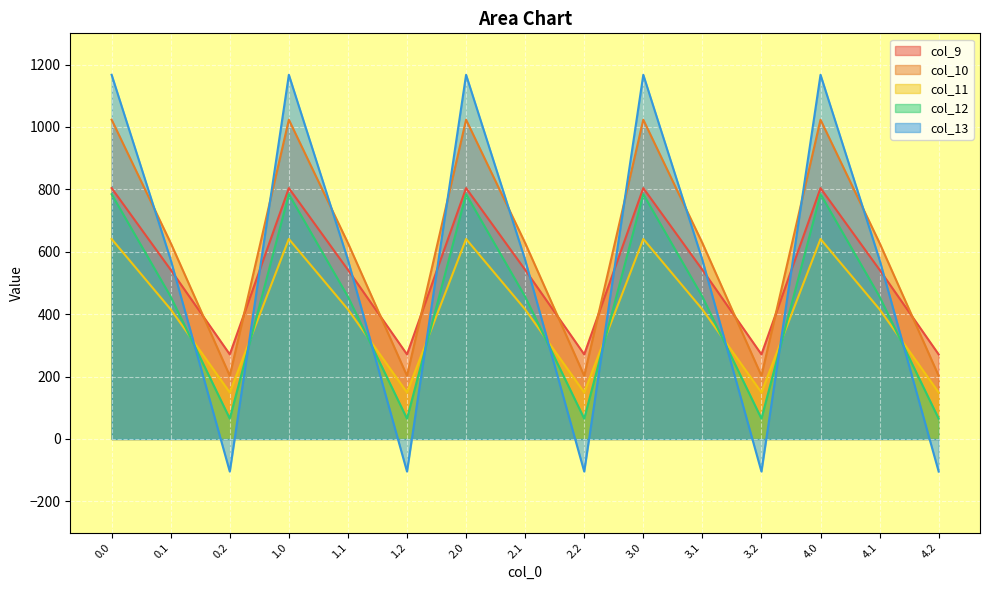

What is the value of the col_13 point at the 5th from the left?

574.0